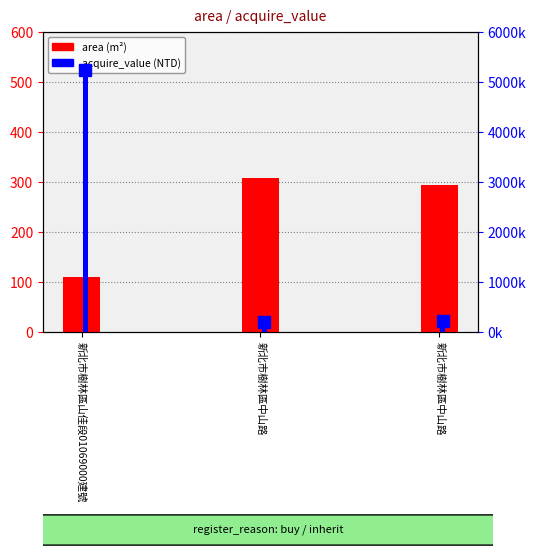

Rank the categories by acquire_value value from lowest to highest.

新北市樹林區中山路, 新北市樹林區中山路, 新北市樹林區山佳段01069000建號